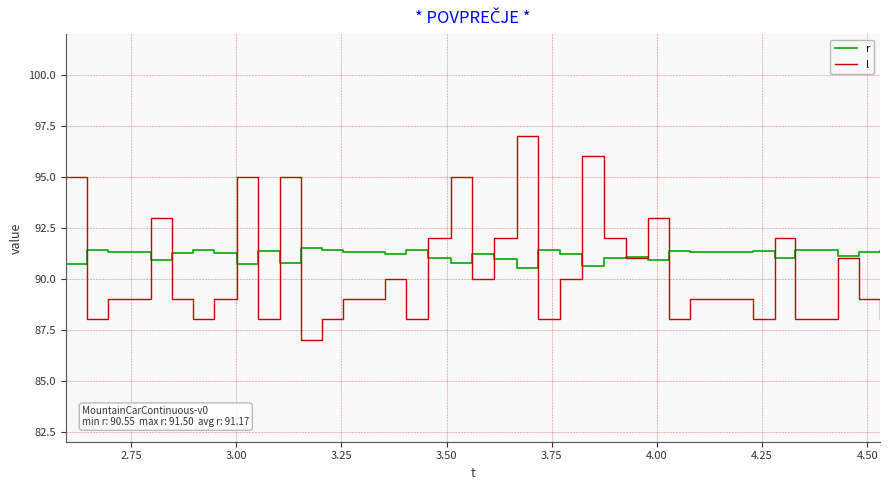

Which series has the widest spread of values?

l